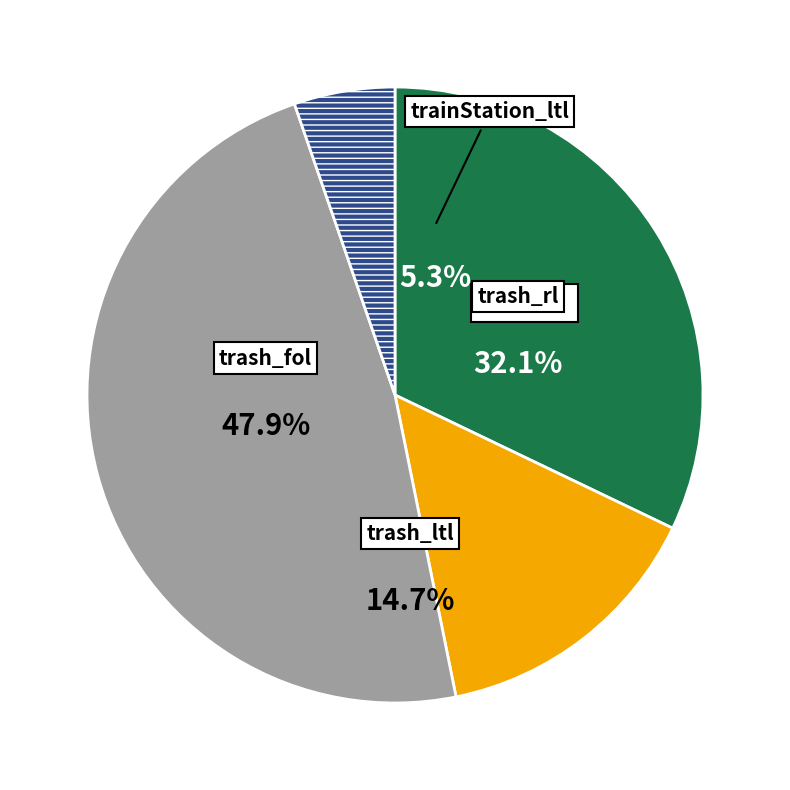

The trash_ltl slice represents 15% of the pie. True or false?

True